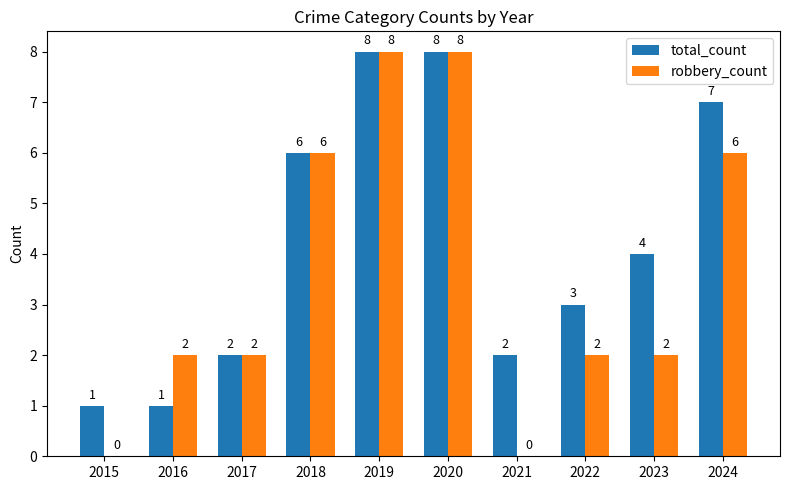

Between 2016 and 2022, which series saw the biggest shift?

total_count